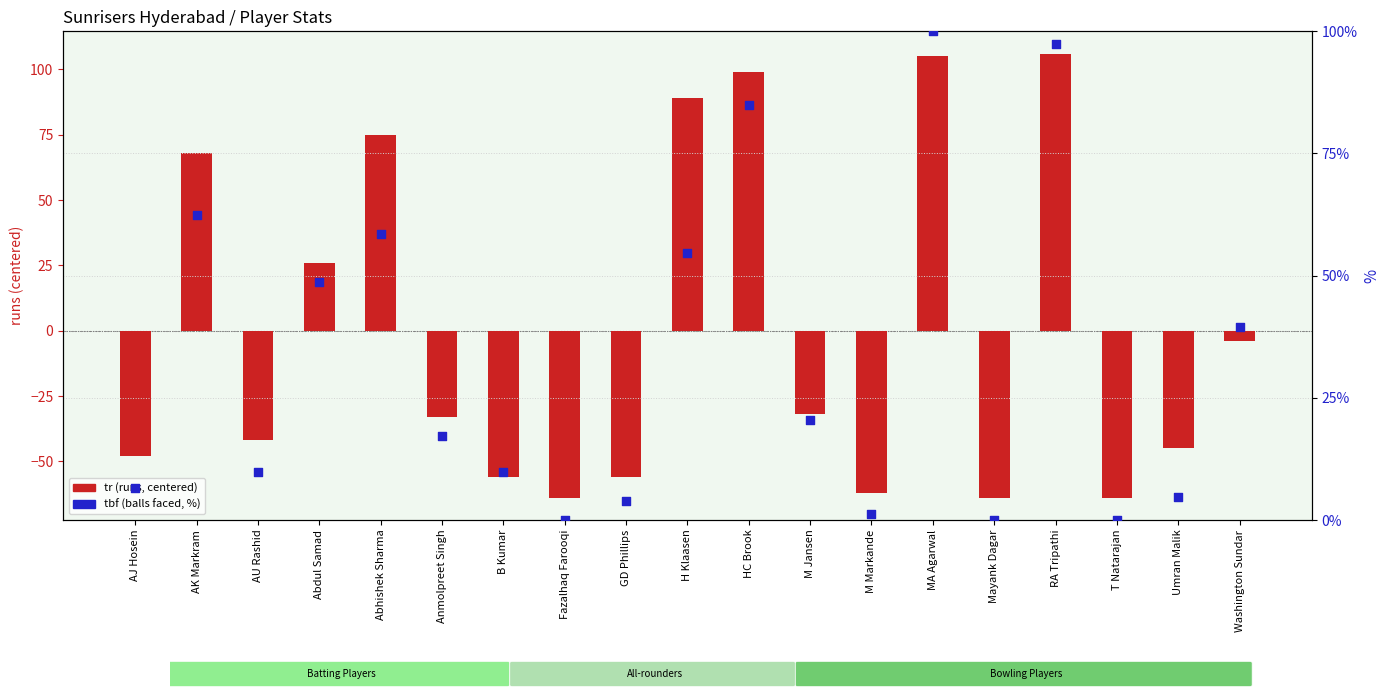

At which category is the sum across all series the highest?

MA Agarwal